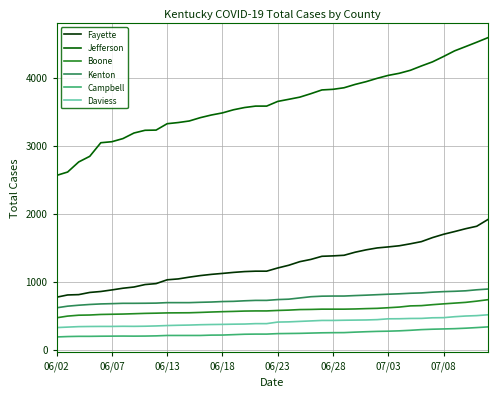

True or false: Campbell and Boone cross at least once.

False